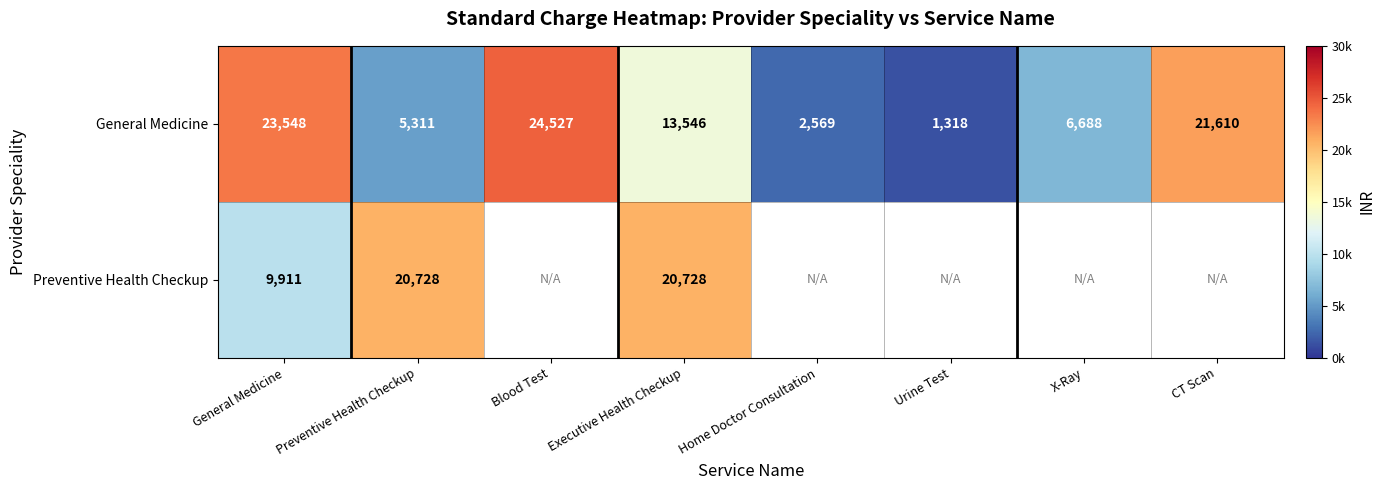

What is the maximum value shown in the chart?

24527.3